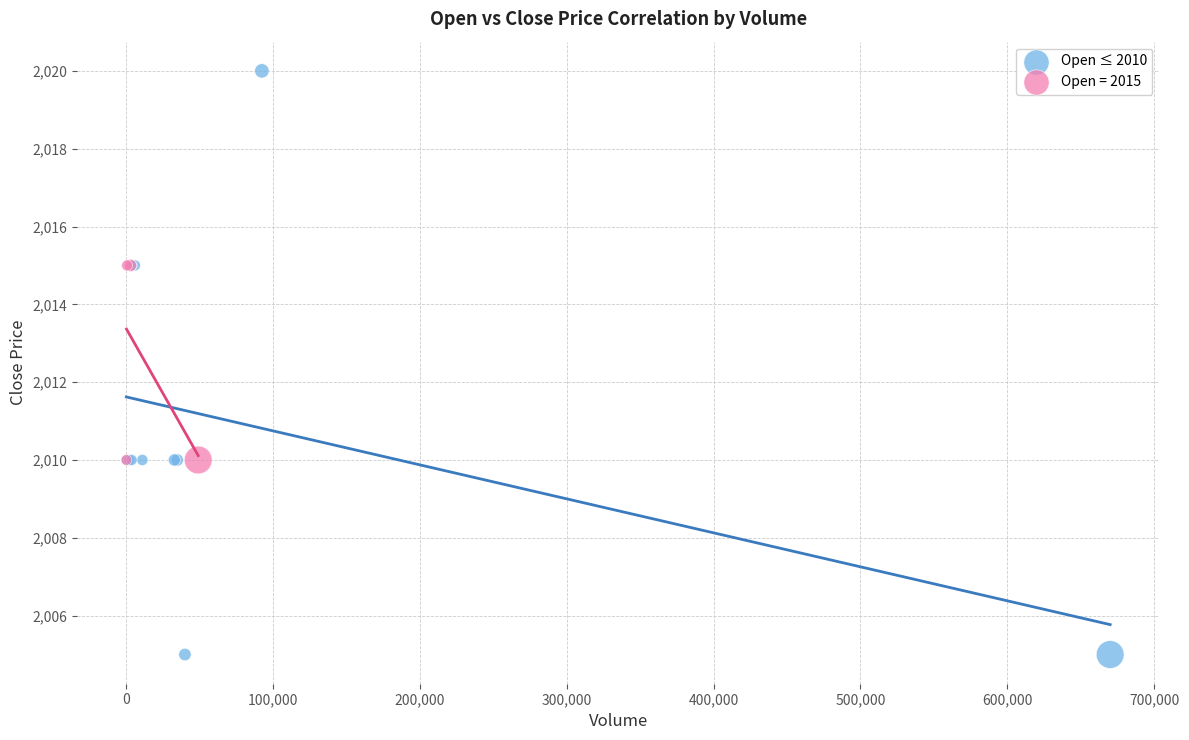

Which series contains the lowest Y value?

Open ≤ 2010